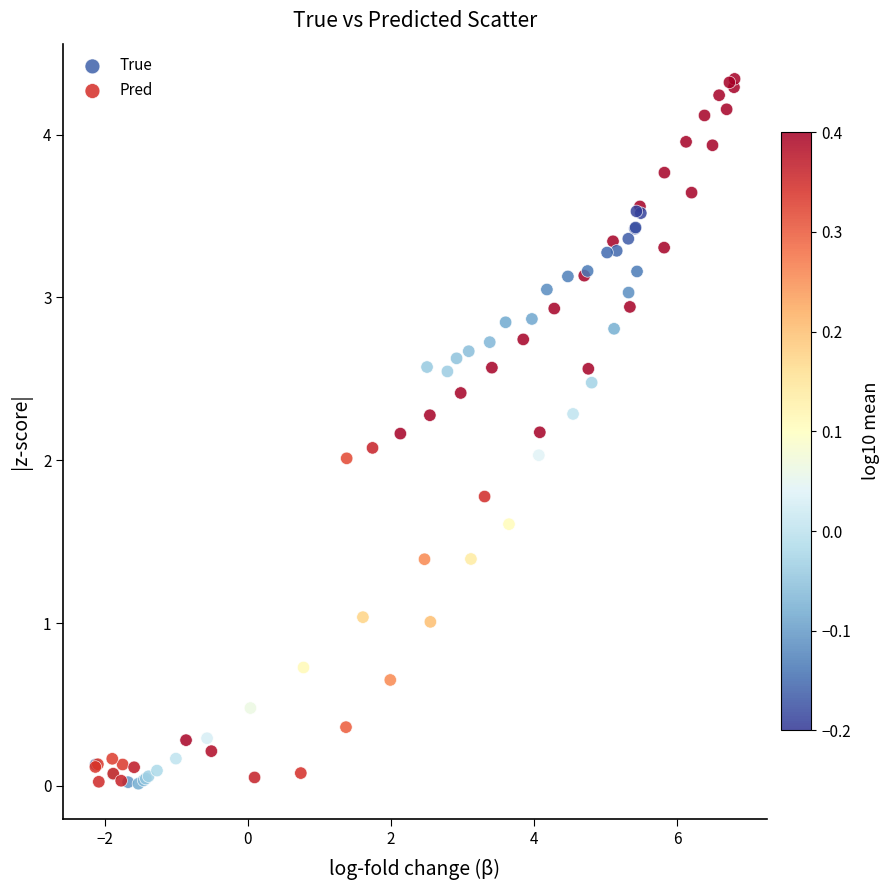

Which series has the largest Y range (max minus min)?

True